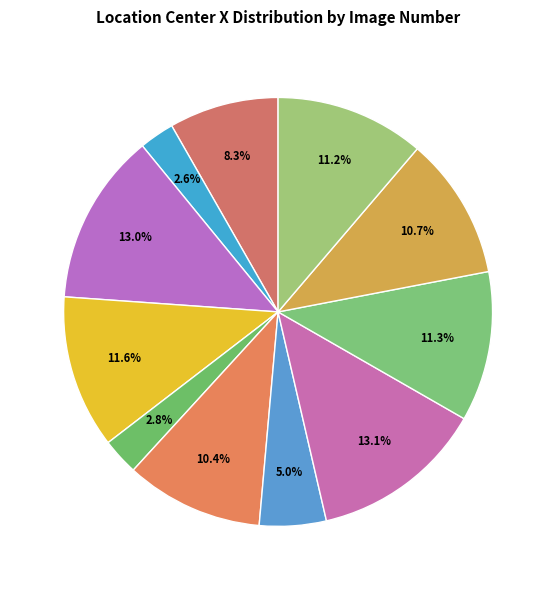

Is there a majority slice in this chart?

No